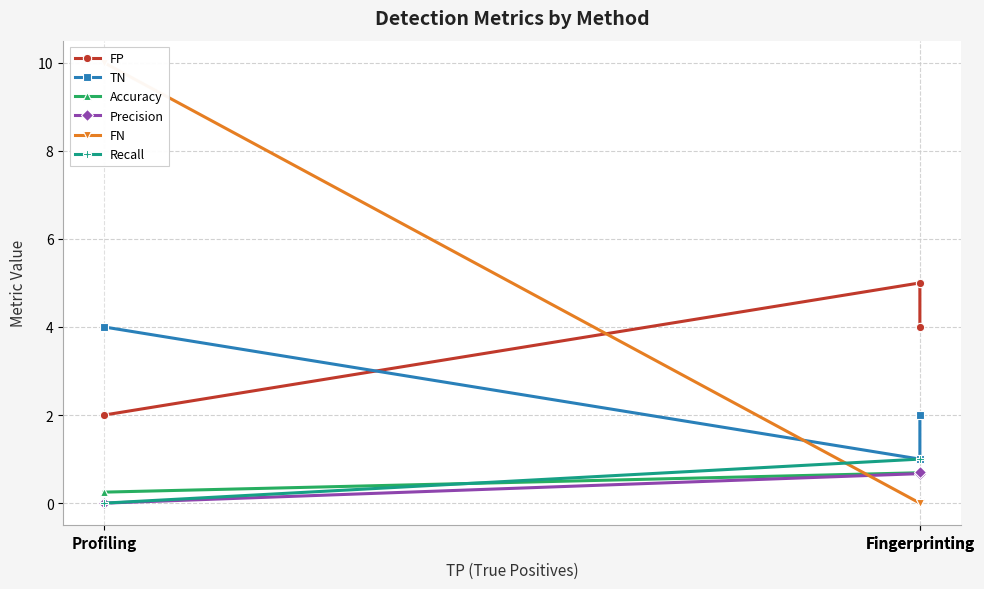

Which category has the highest value across all series?

Profiling